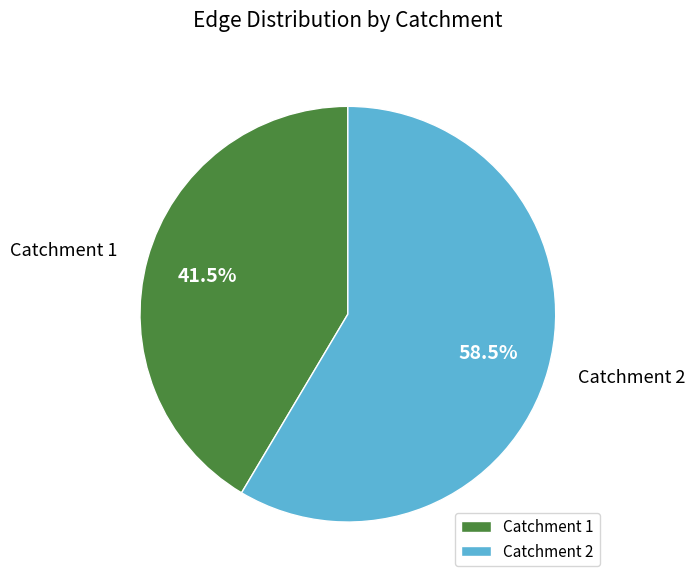

Which category has the biggest portion of the pie?

Catchment 2